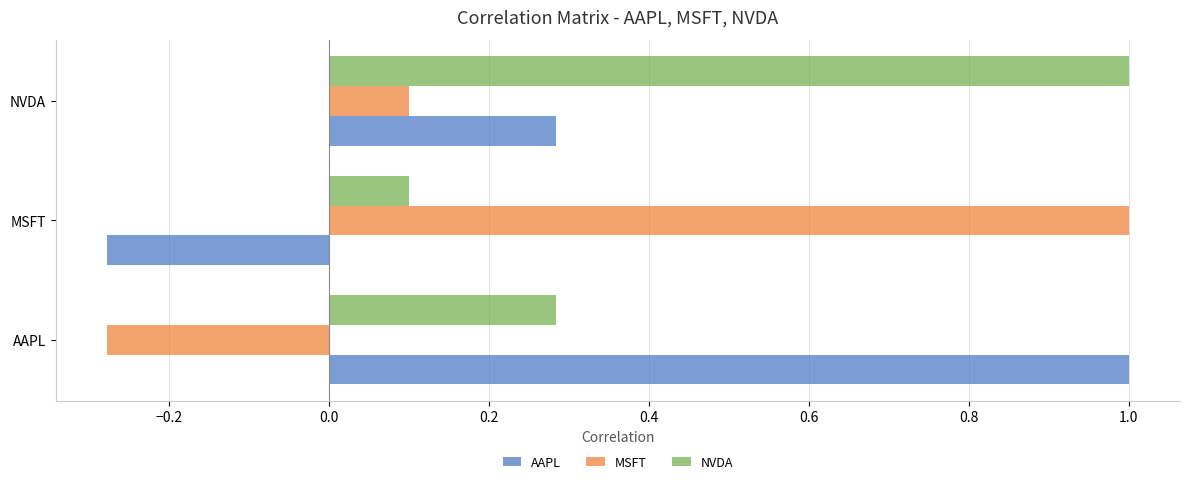

What is the difference between the MSFT values at AAPL and MSFT?

1.3